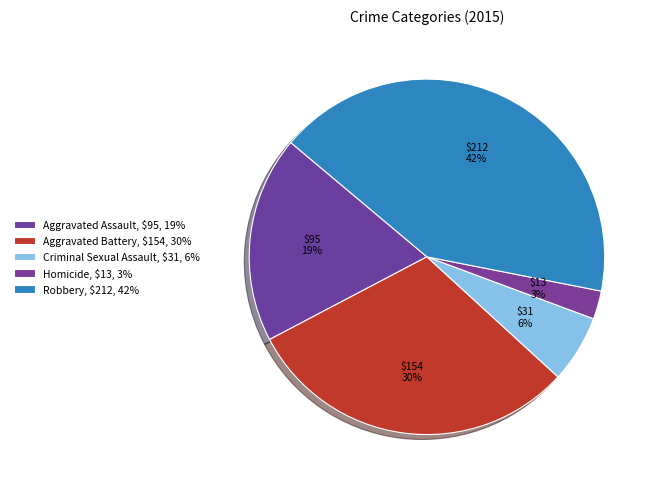

Does Aggravated Assault represent more than half of the total?

No